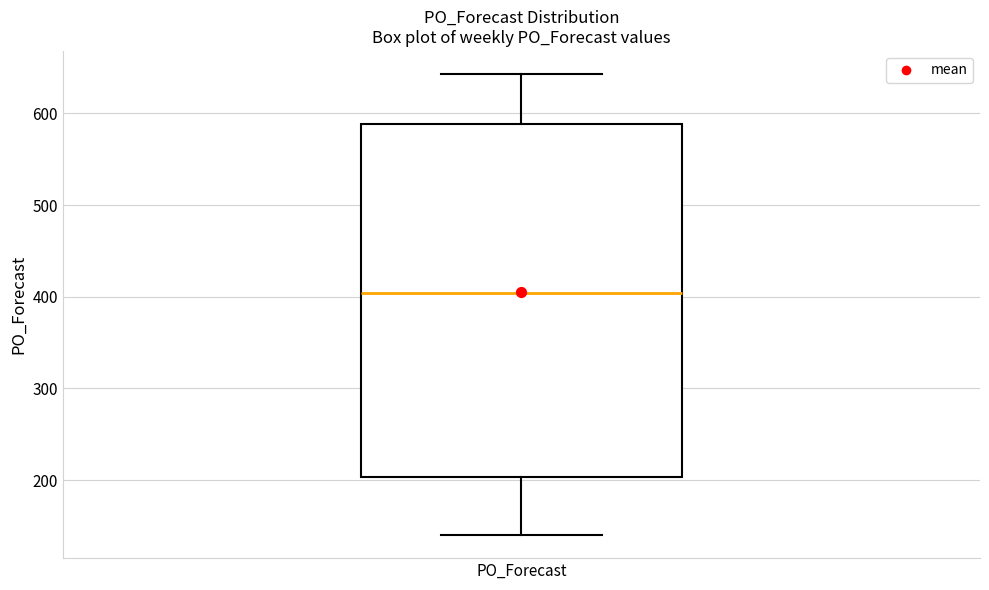

Transcribe this box plot: give where the median line is, the range the box spans, and where the two whiskers end, as read against the y-axis. The values are not printed on the chart, so give them approximately, as read against the axis.

median 400, box 200 to 590, whiskers 140 to 640